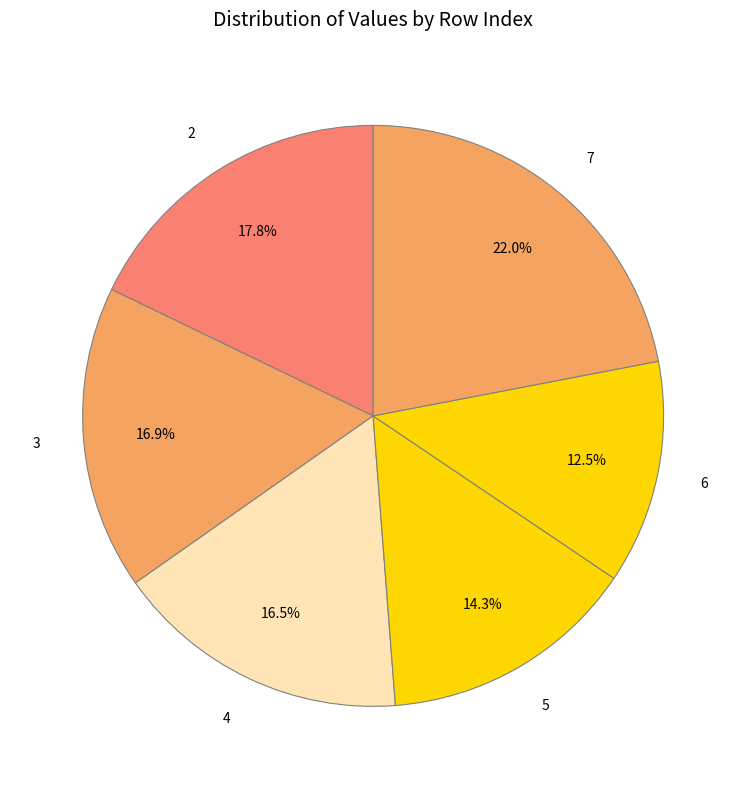

Do 6 and 5 together represent more than half of the pie?

No